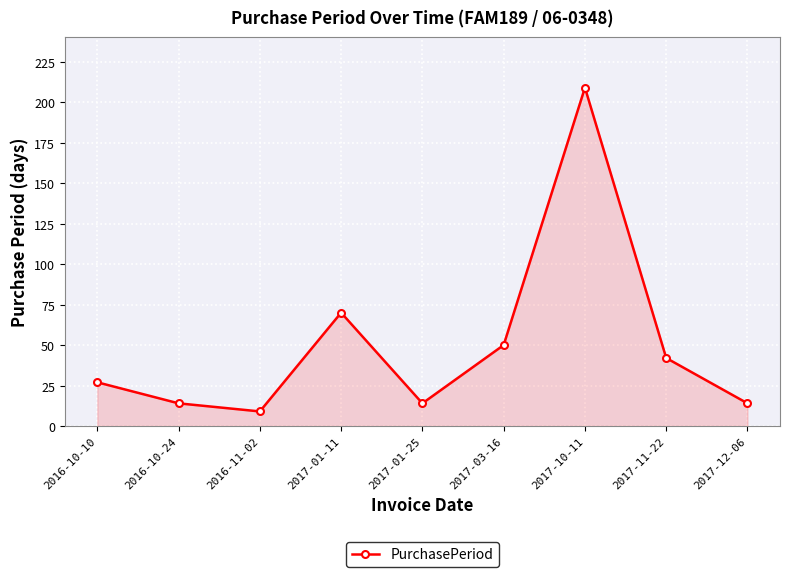

Does the chart display data point markers on the line(s)?

Yes